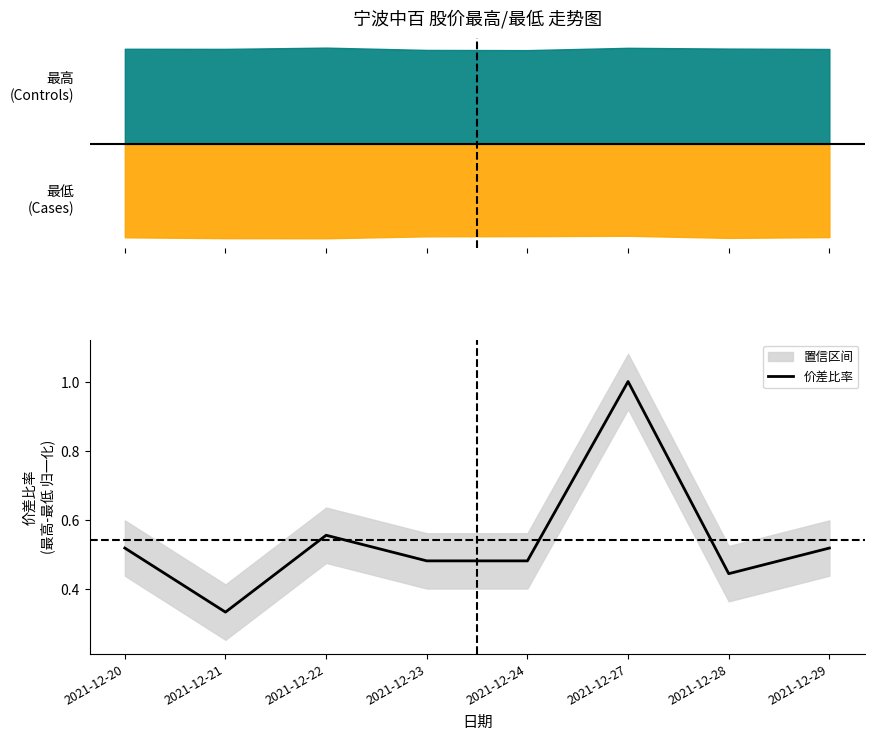

What is the approximate value at 2021-12-29?

0.5